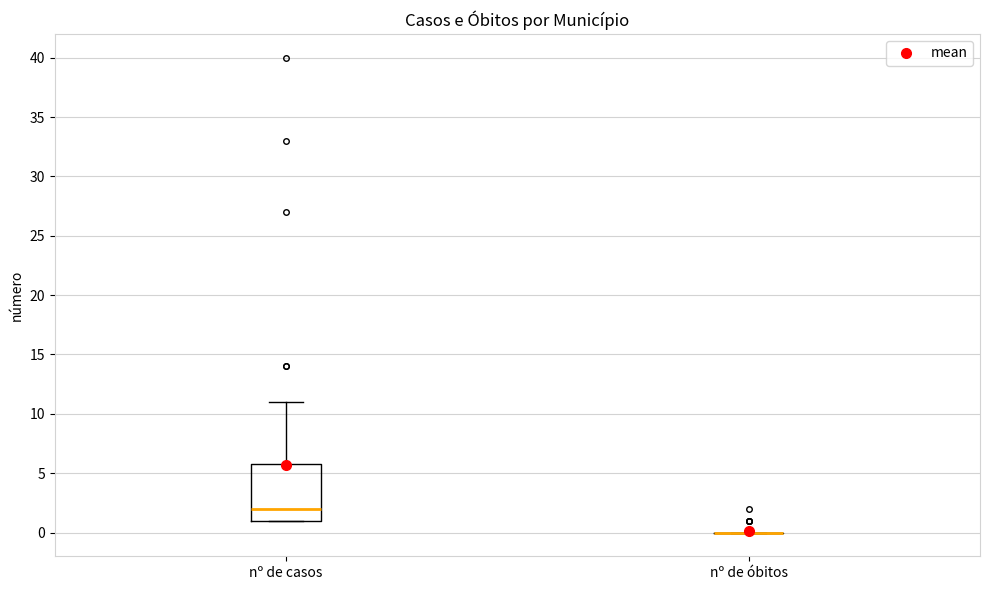

Comparing the boxes themselves (not the whiskers), which one is the tallest?

nº de casos